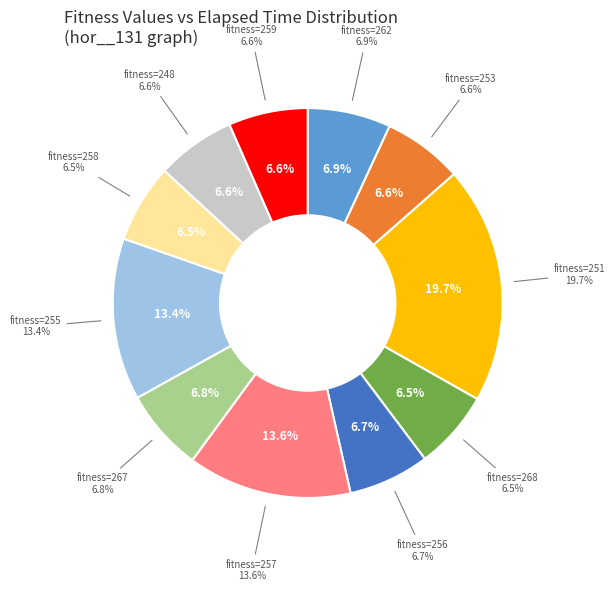

What is the smallest slice in the pie chart?

258